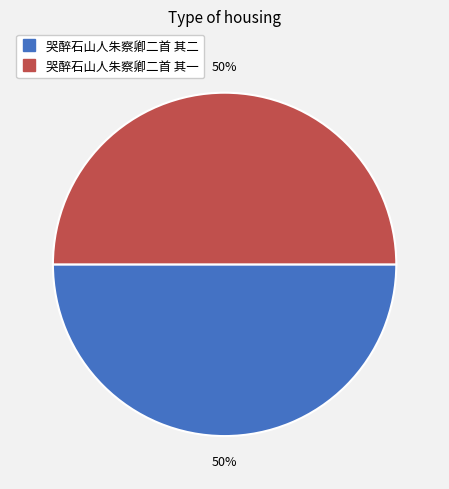

To the nearest percent, what is the average slice percentage?

50%